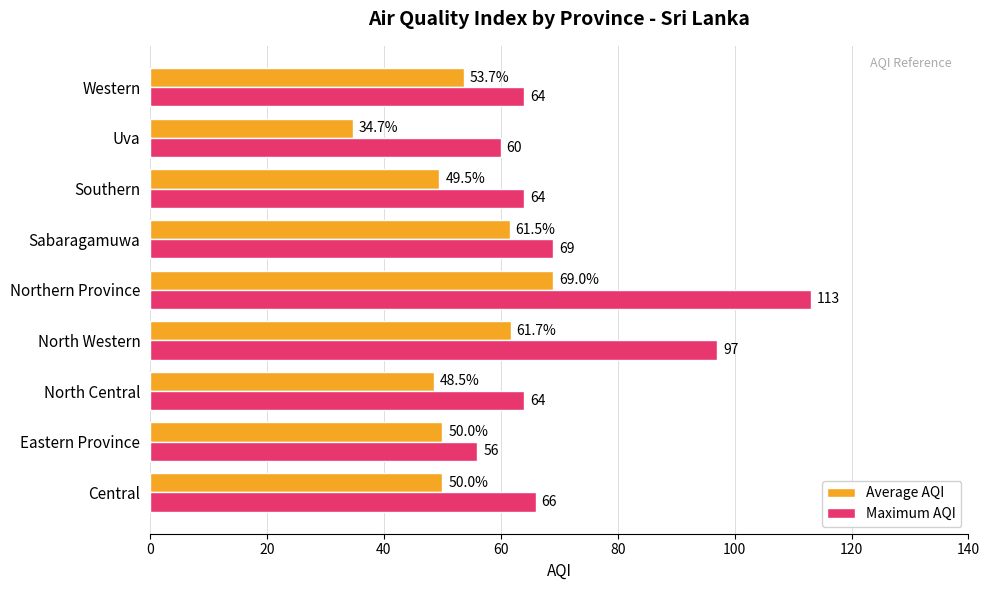

Is it true that Maximum AQI equals 79.6 at Uva?

False